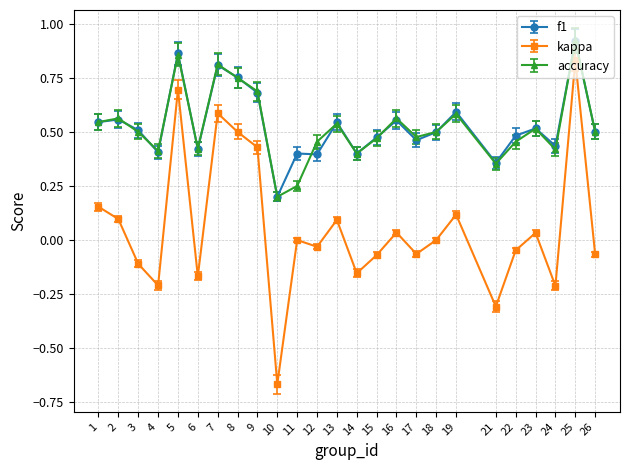

What are all the series names shown in the legend?

f1, kappa, accuracy